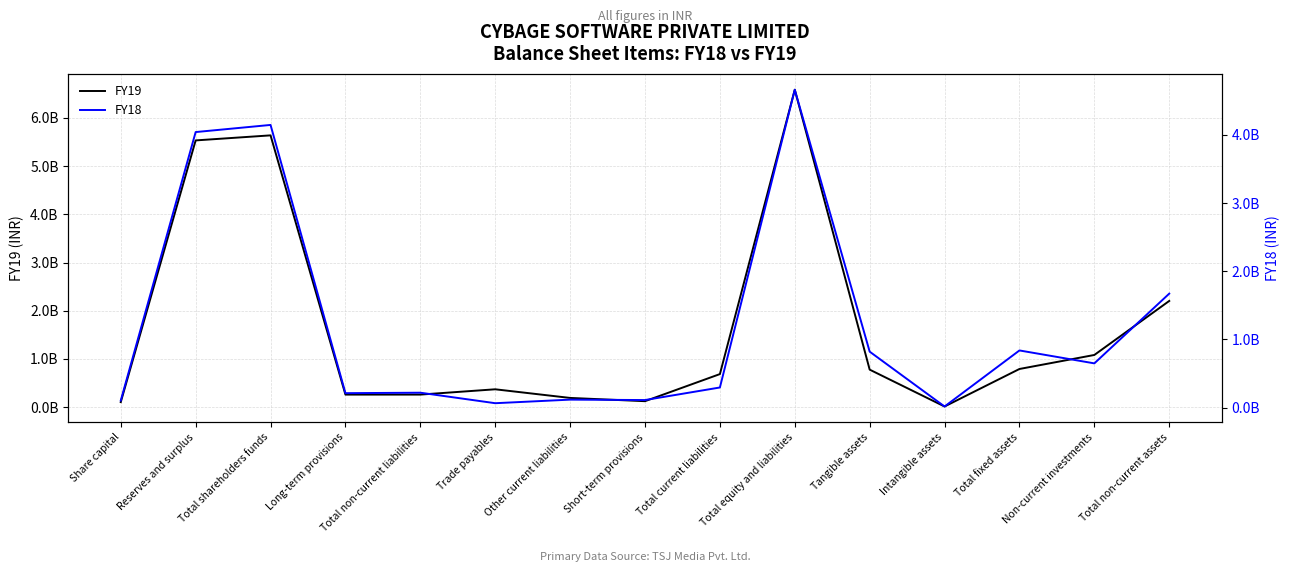

How many values in the FY18 series exceed 296300000?

7